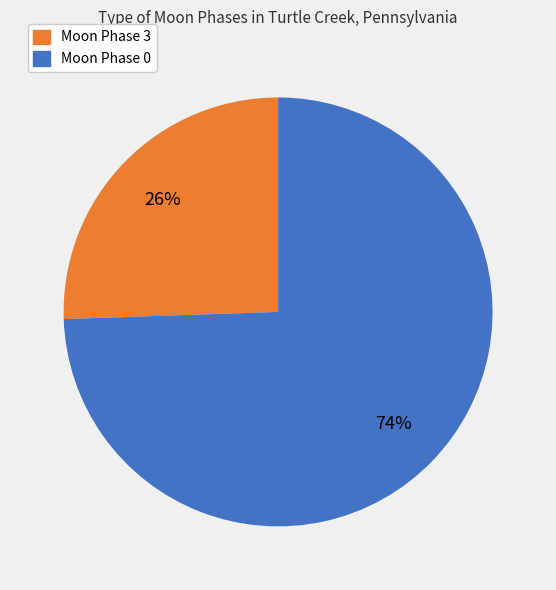

To the nearest percent, what is the average slice percentage?

50%